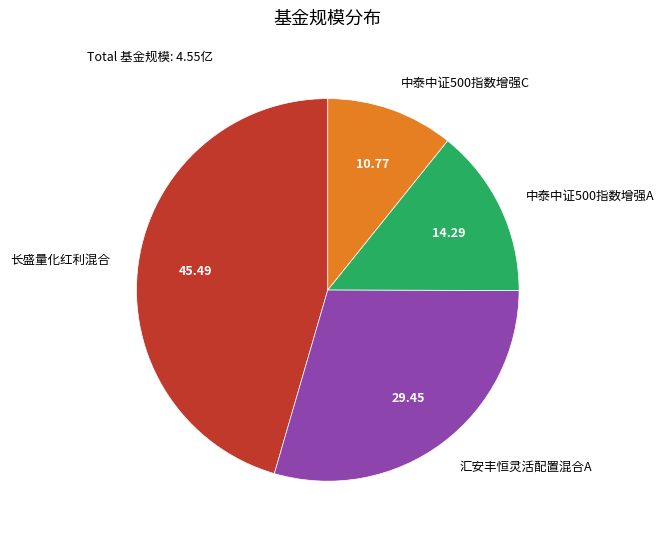

Which slice is the smallest?

中泰中证500指数增强C